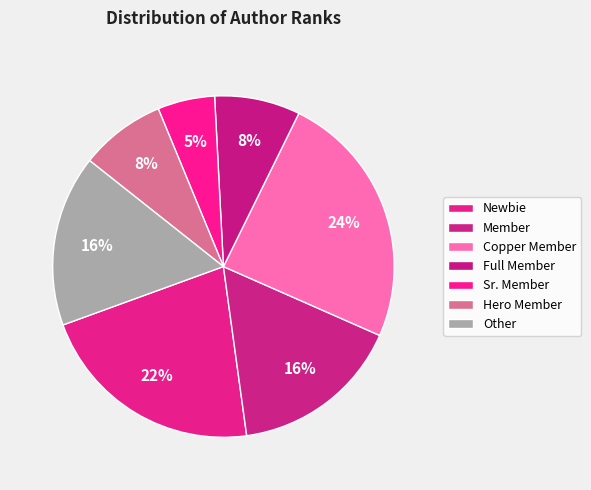

How many segments does this pie chart have?

7